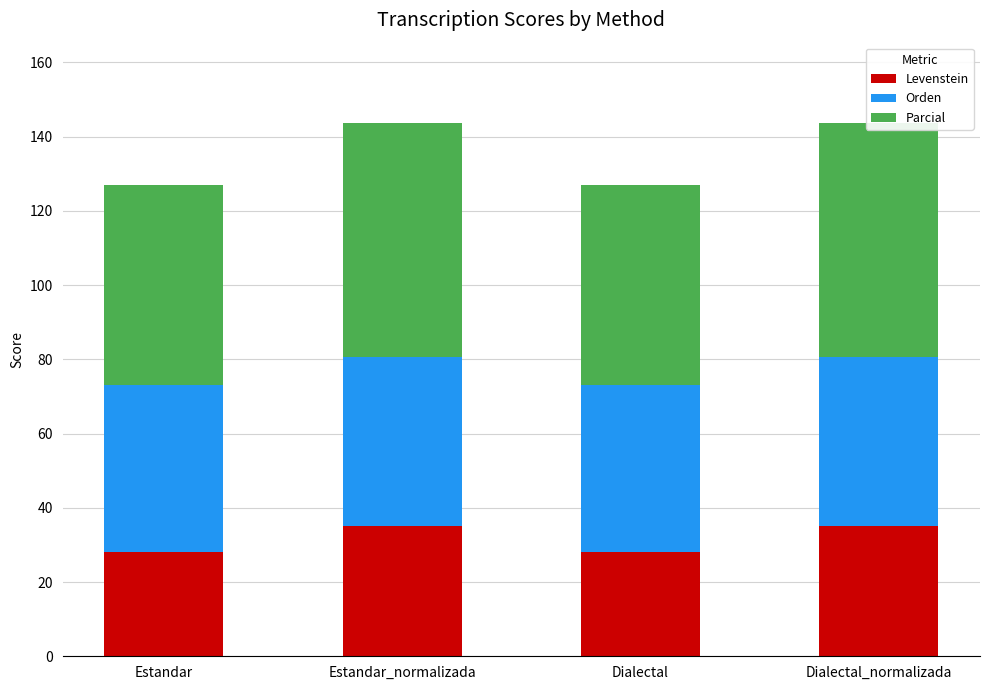

How many Orden values are between 45 and 46?

4